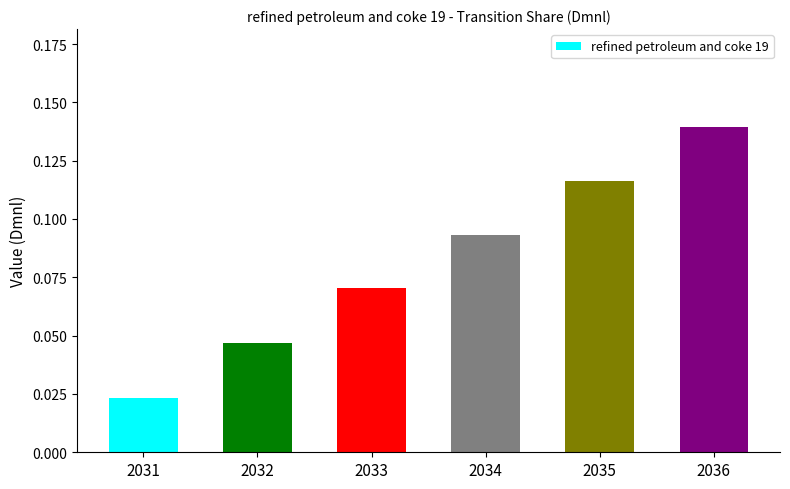

The value at 2036 is 0.2. True or false?

False